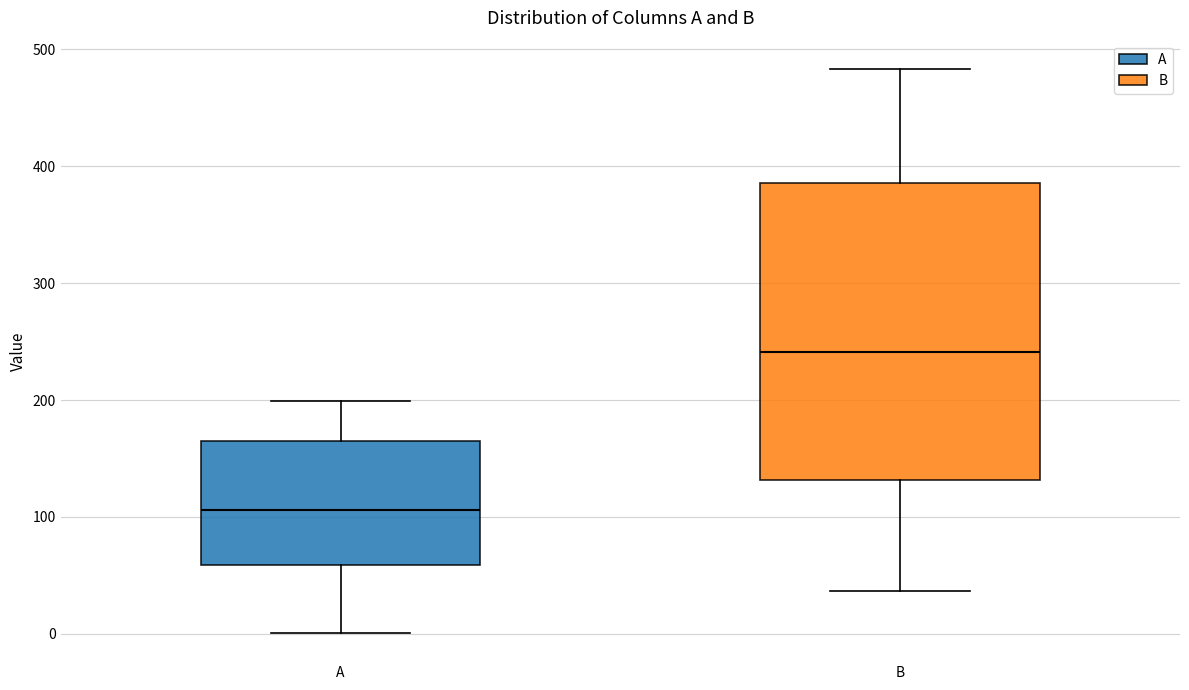

Which box has the lowest median line?

A